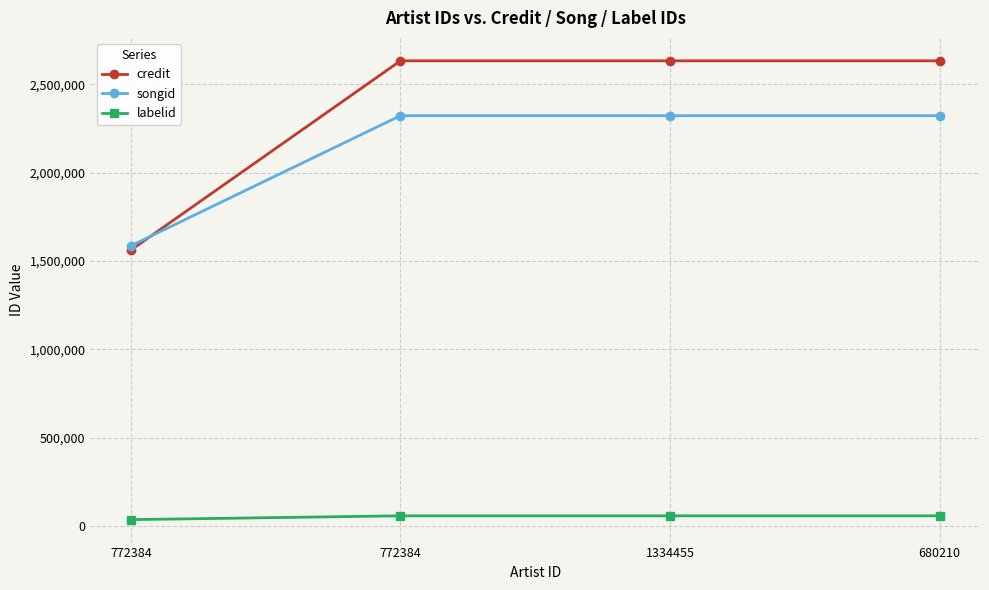

What is the label of the 4th point from the right?

772384